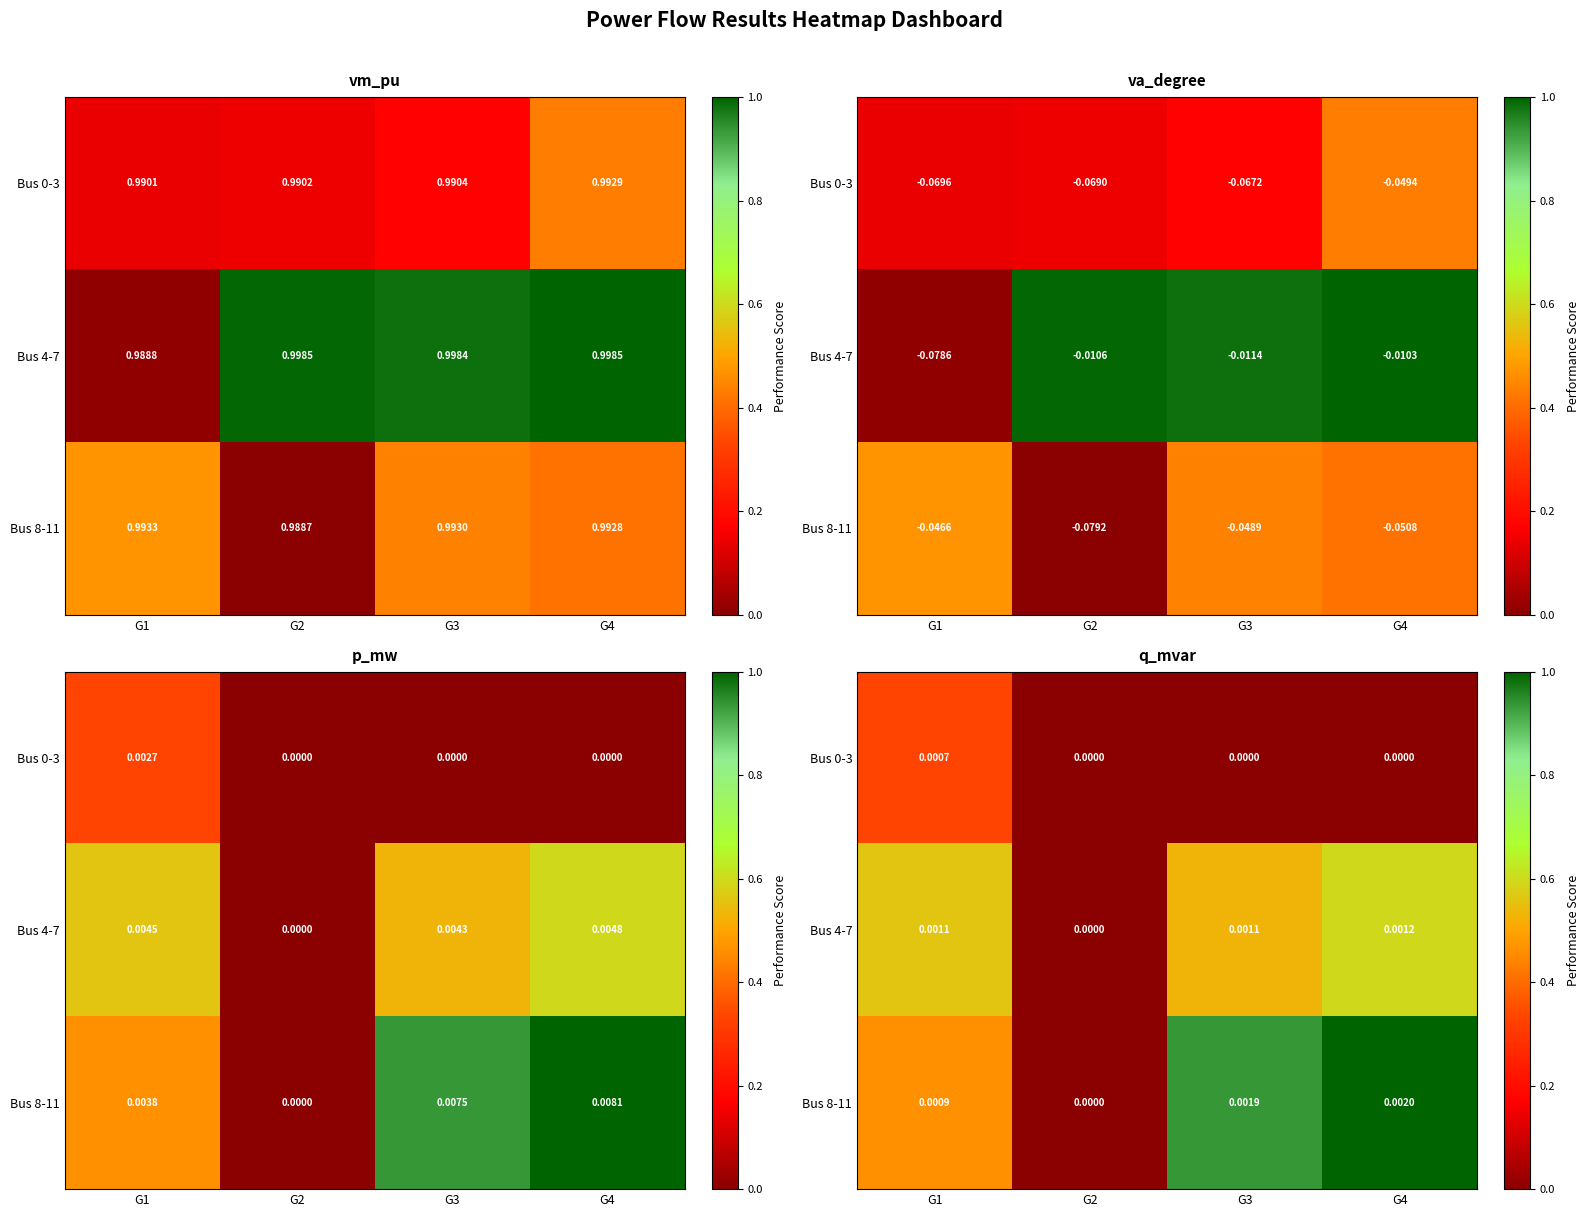

At which category is the sum across all series the highest?

G4